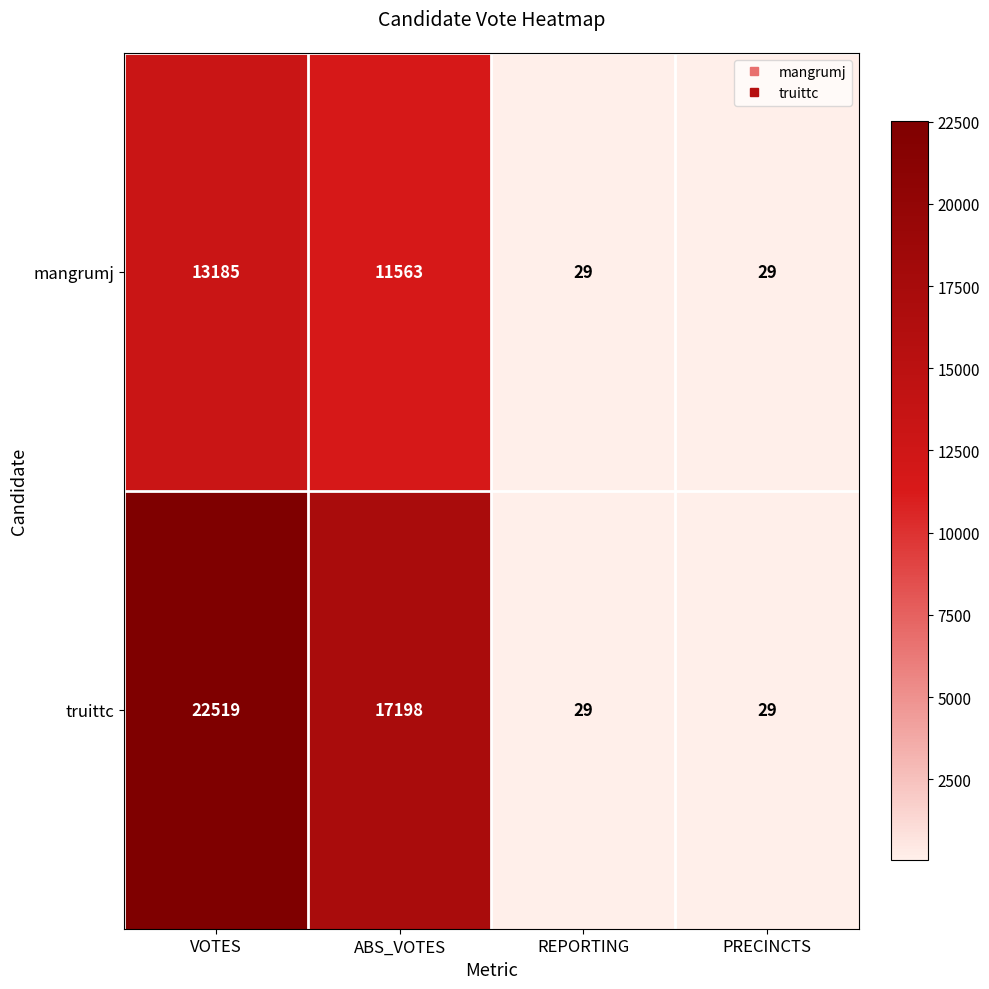

What is the maximum value for truittc?

22519